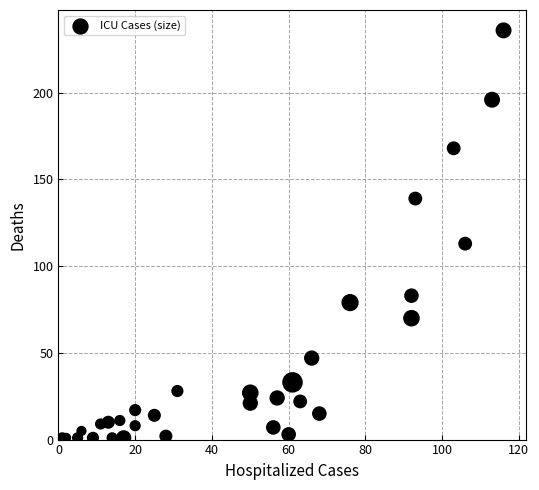

What Y value in the scatter plot is closest to 118?

113